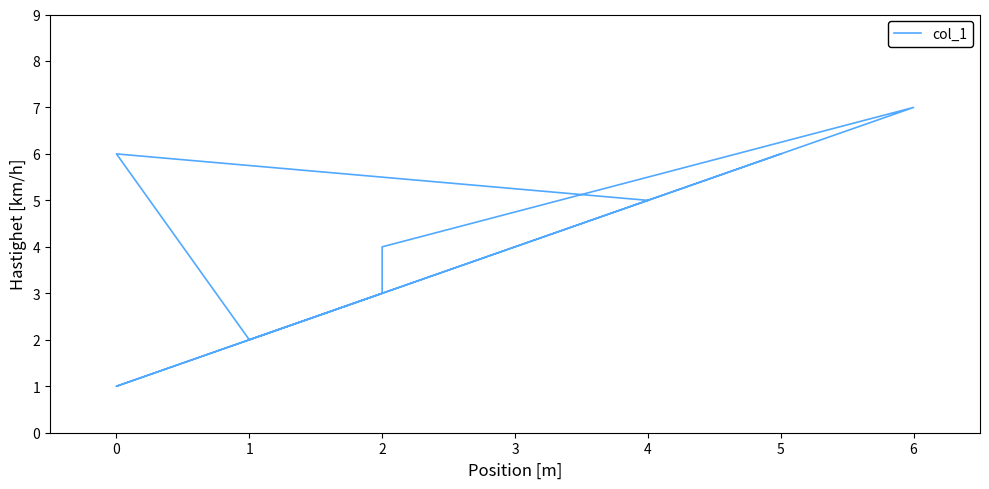

Is it true that the value at 2 is 4?

False